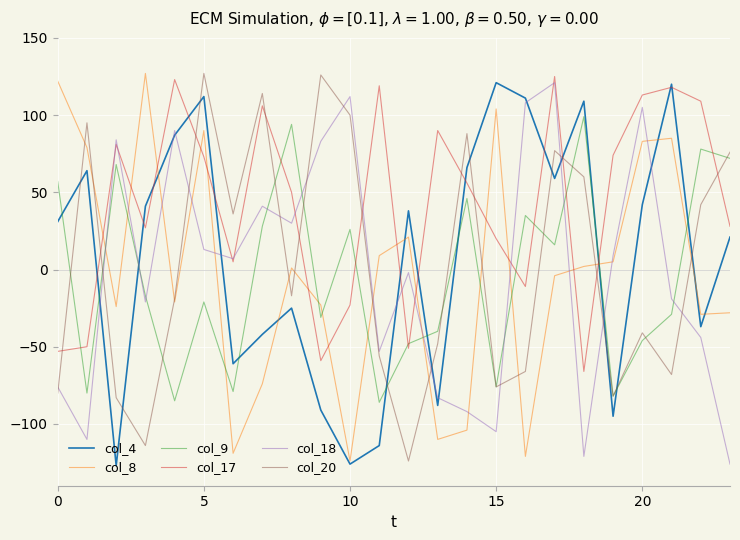

Which series has the largest total across all categories?

col_17